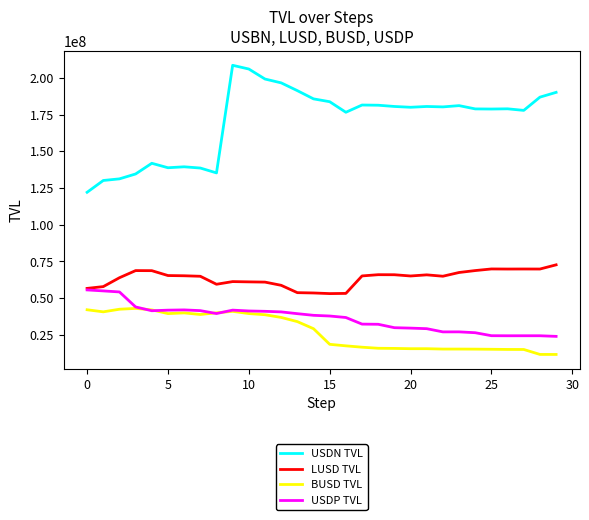

Which series has the largest total across all categories?

USDN TVL